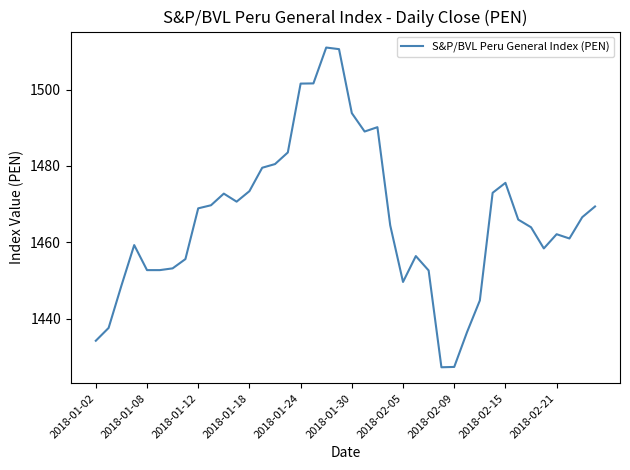

What is the difference between the maximum and minimum values?

83.8